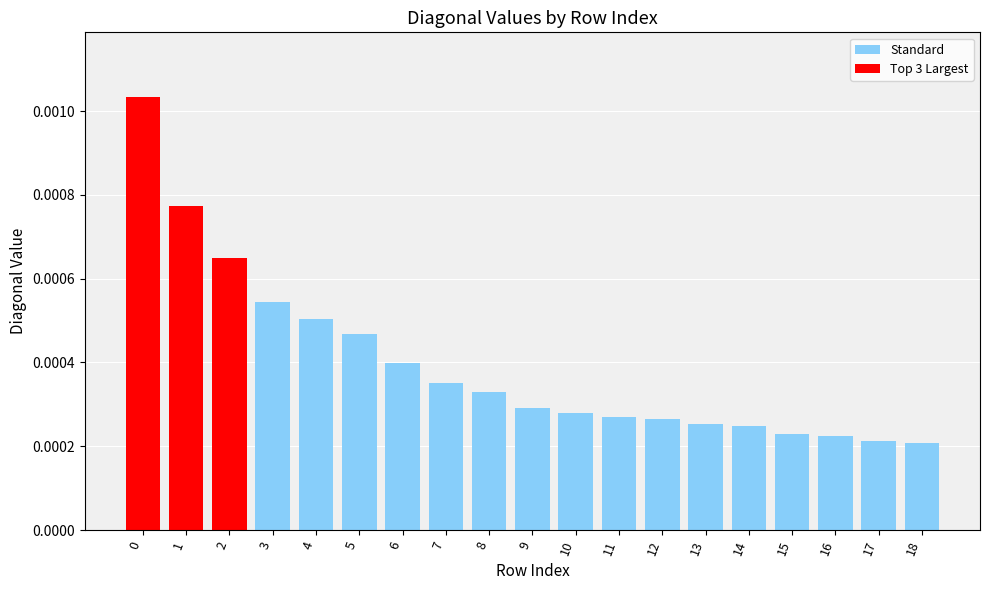

How many data points does each series have?

19